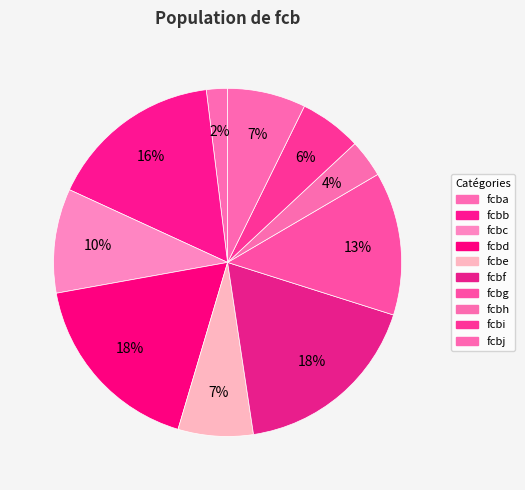

To the nearest percent, what is the difference between the largest and smallest slice percentages?

16%